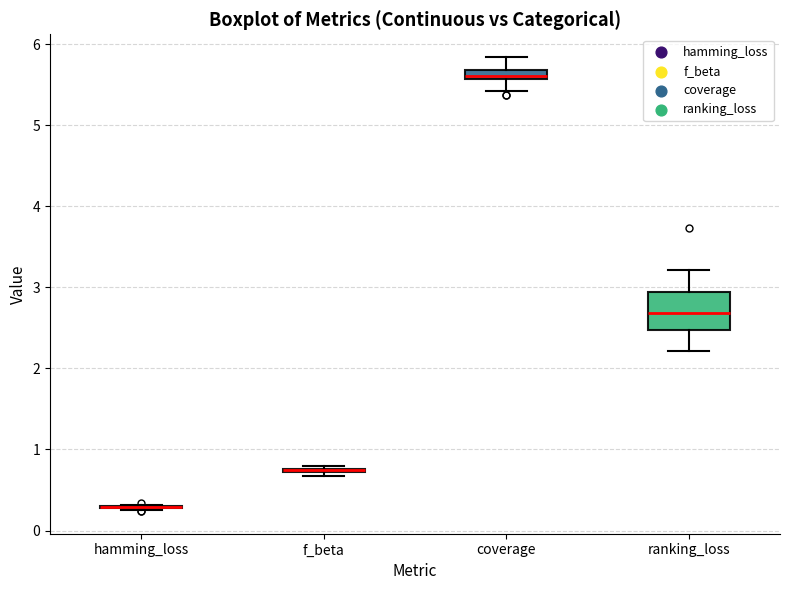

Where is the lower edge of the box for ranking_loss on the y-axis? The values are not printed on the chart, so give them approximately, as read against the axis.

2.5